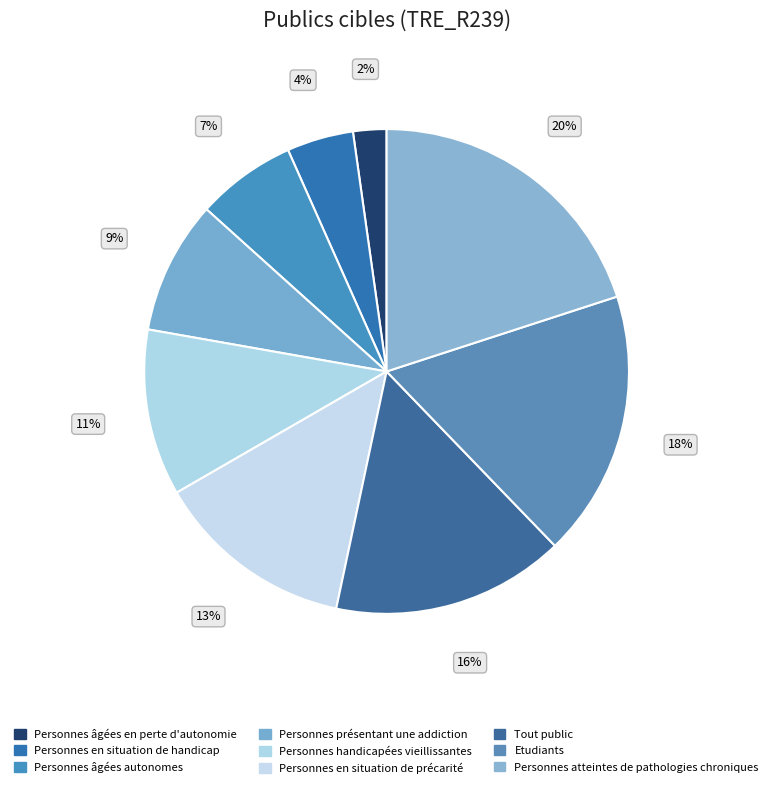

How many slices are in this pie chart?

9